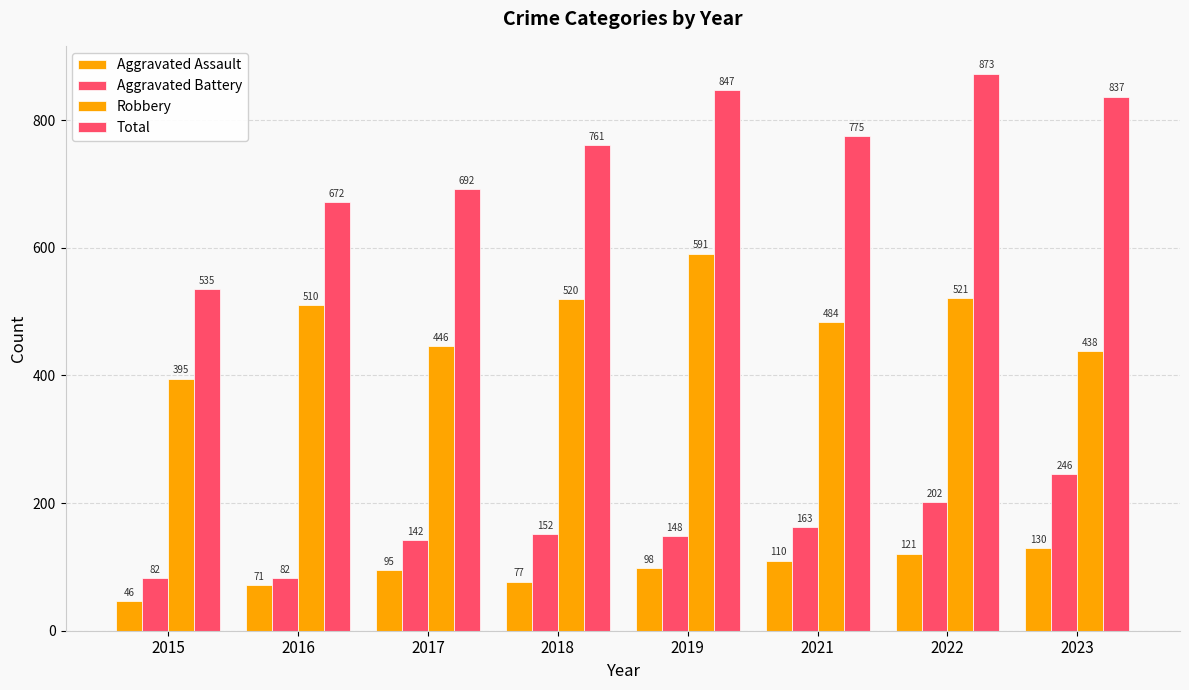

How many data points does each series have?

8